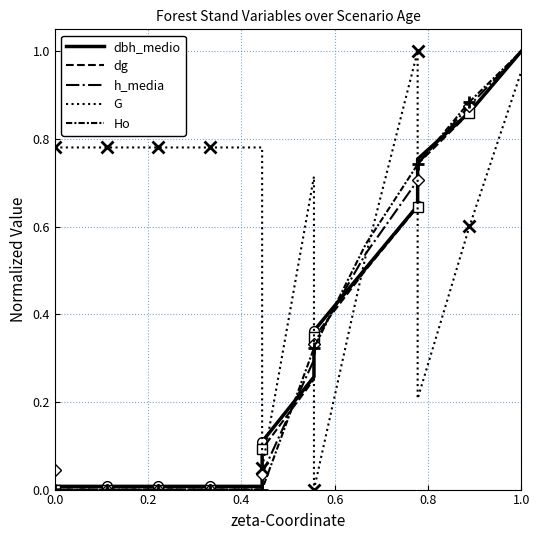

What is the difference between the maximum and minimum values in the G series?

1.0